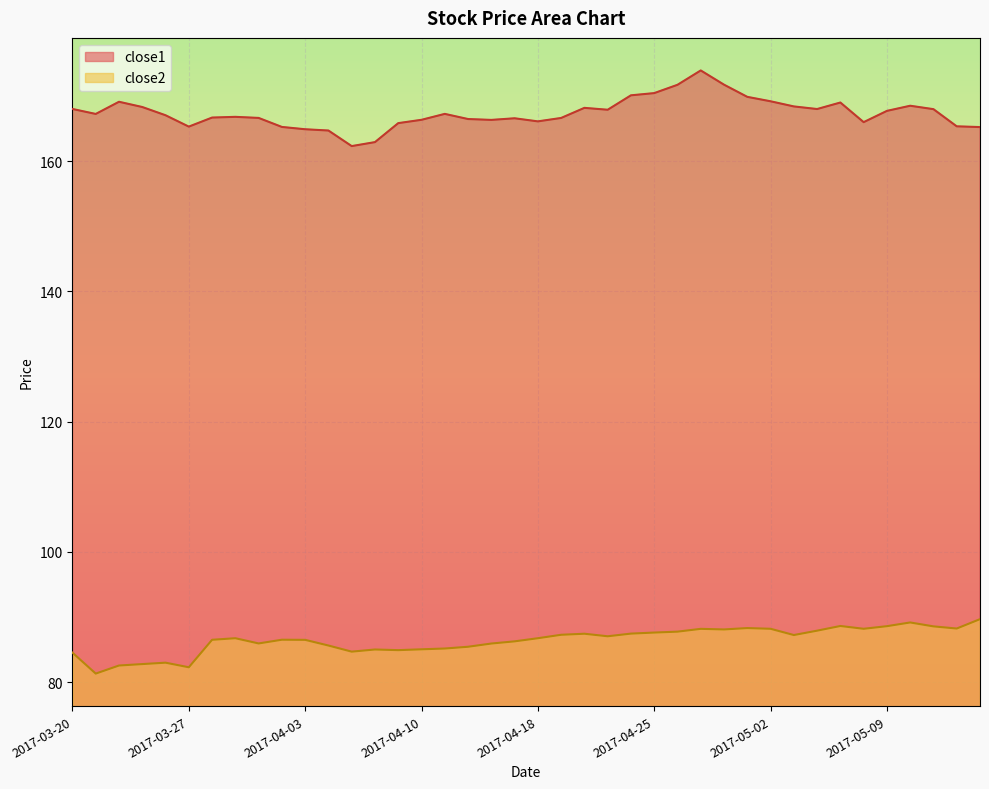

What is the greatest value displayed?

173.9